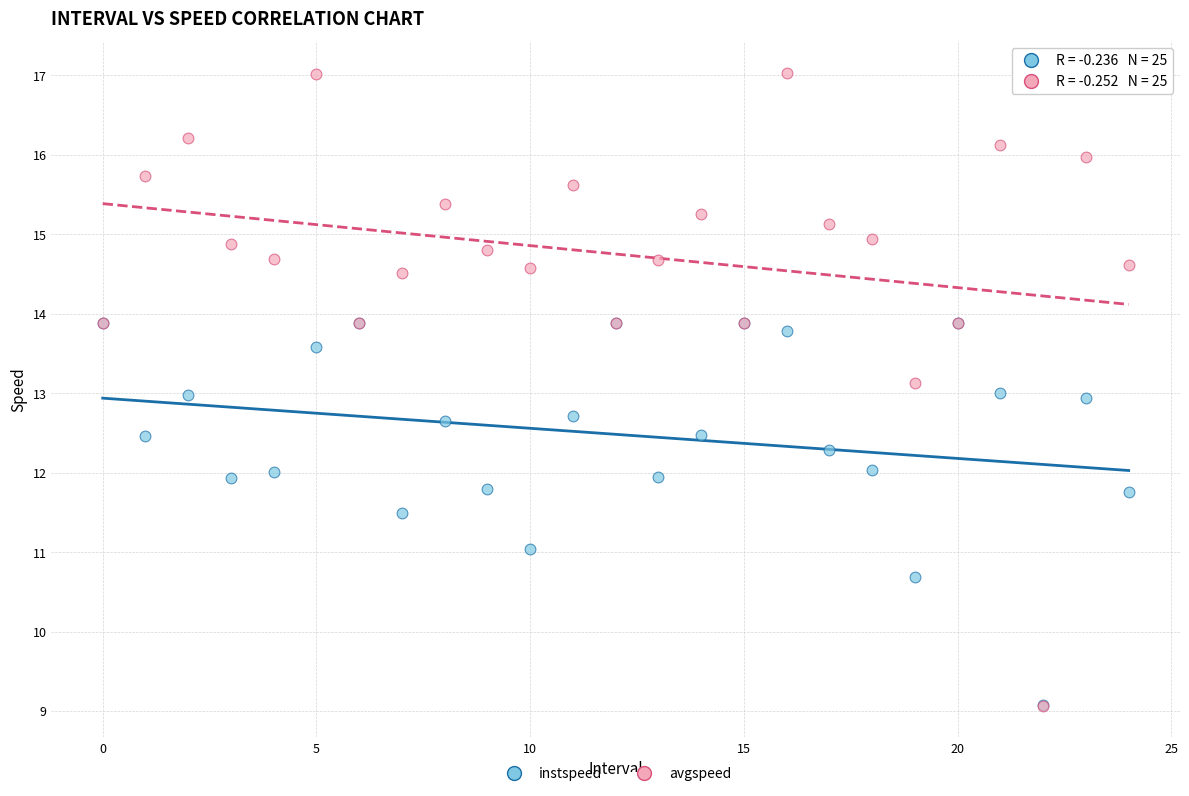

What are all the series names shown in the legend?

instspeed, avgspeed